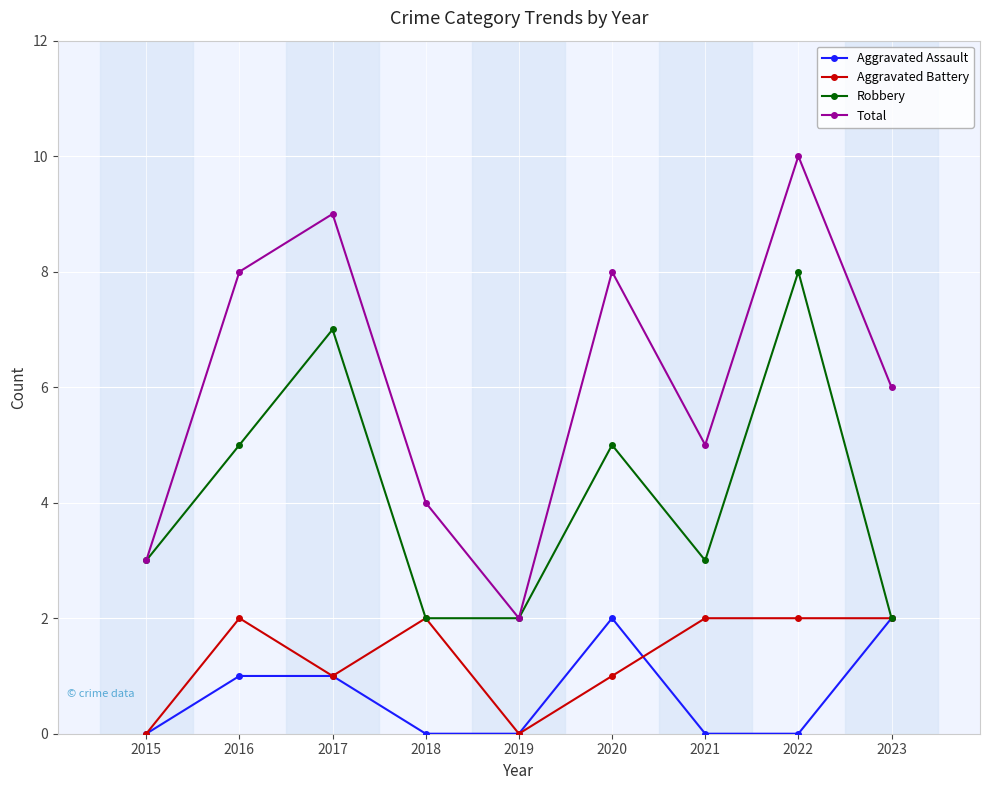

At 2016, list the series in order from largest to smallest.

Total, Robbery, Aggravated Battery, Aggravated Assault